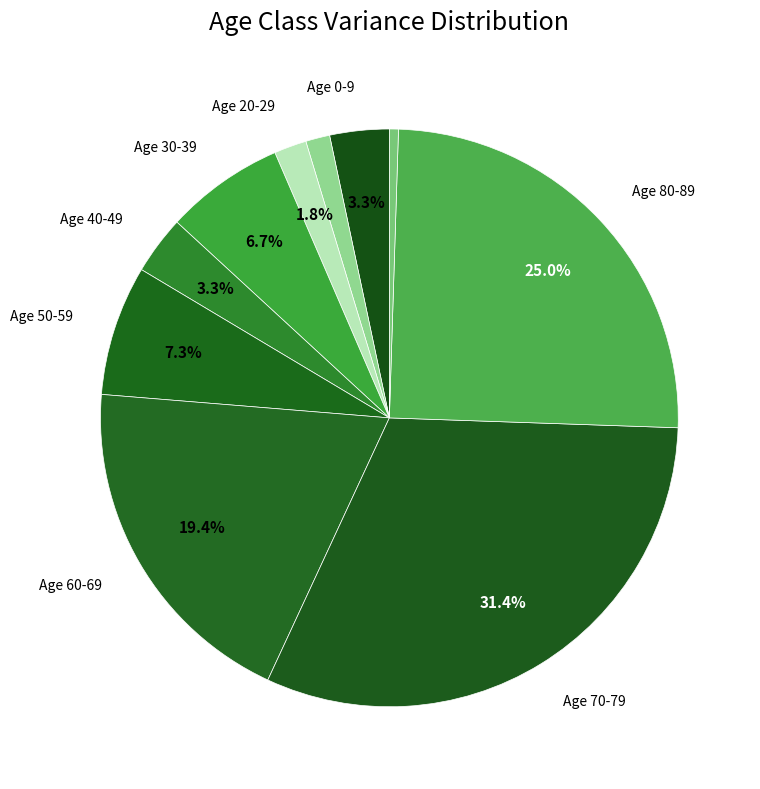

How many segments does this pie chart have?

10